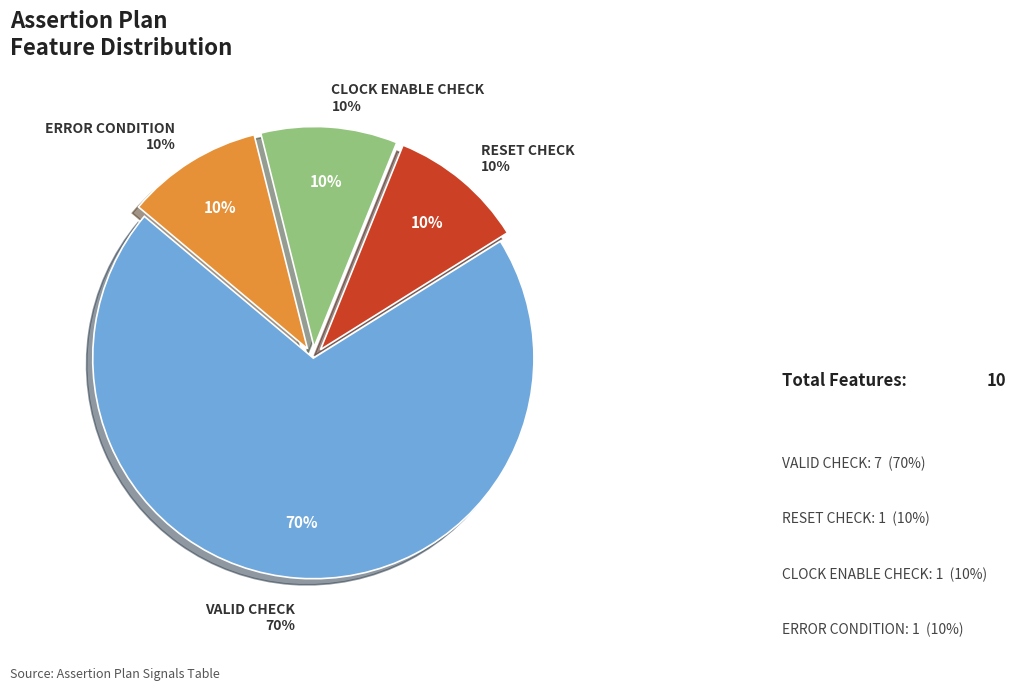

Is it true that ERROR CONDITION is 10% of the pie?

True